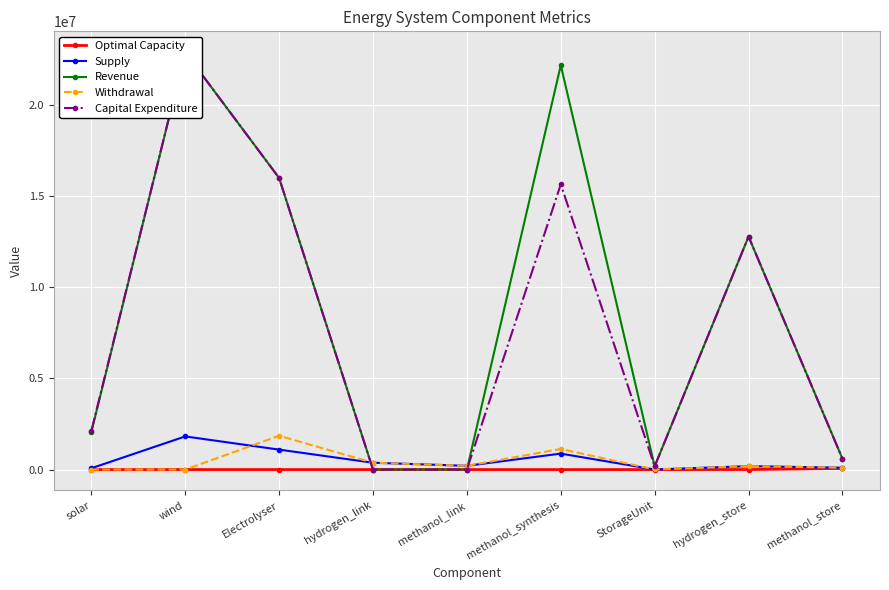

What is the sum of the Withdrawal values at methanol_synthesis and solar?

1130040.0